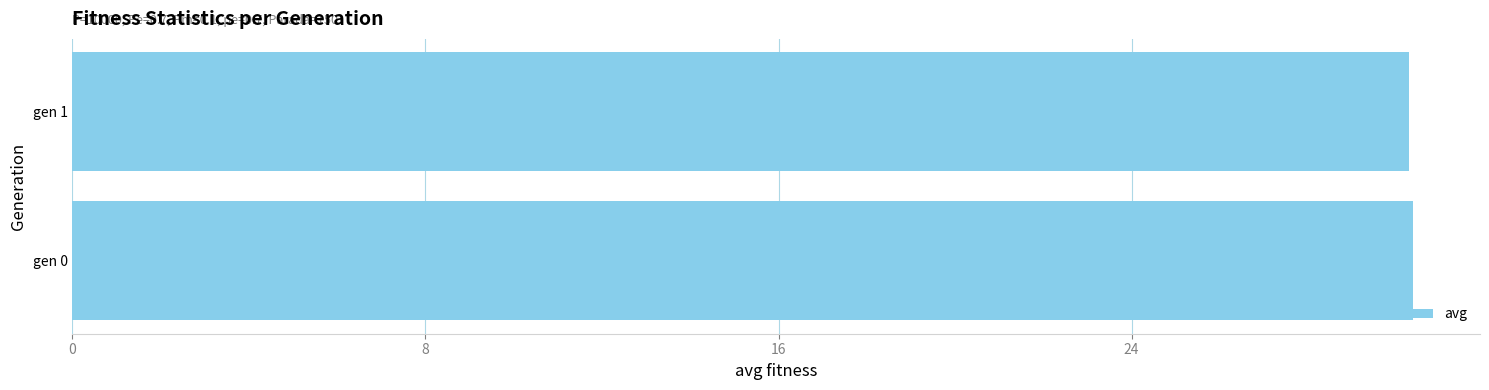

Is it true that the value at gen 0 is 10.6?

False